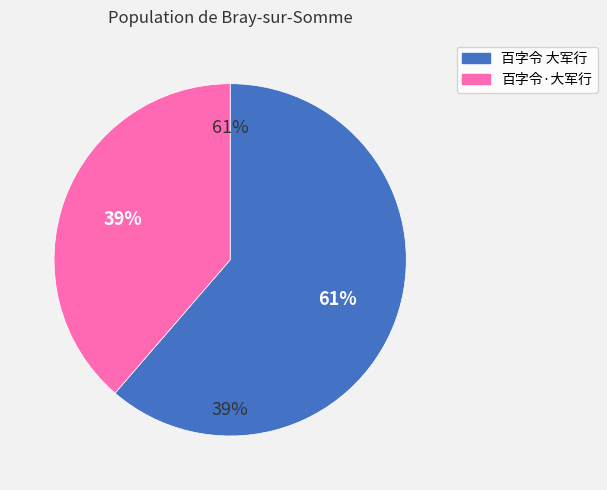

What is the largest slice in the pie chart?

百字令 大军行